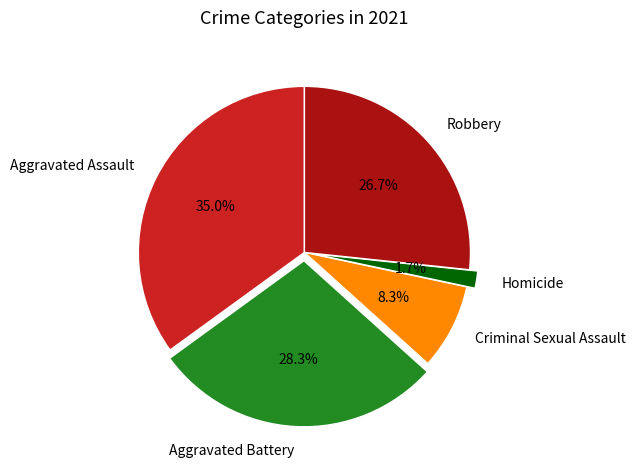

Does any single category account for the majority?

No